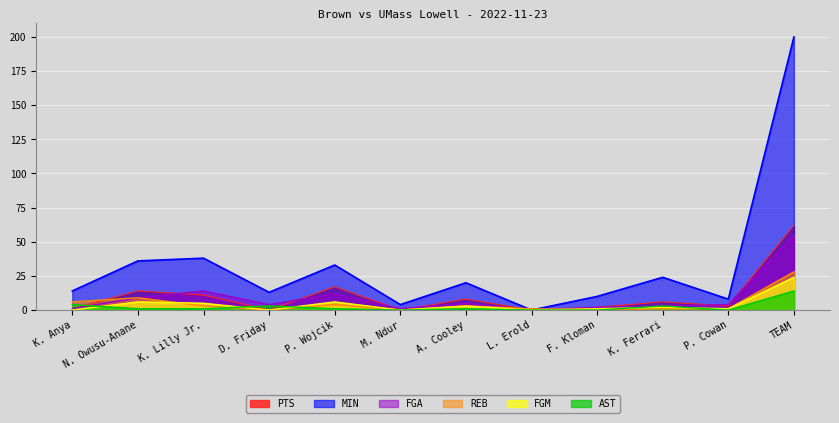

Read the PTS value at K. Lilly Jr..

11